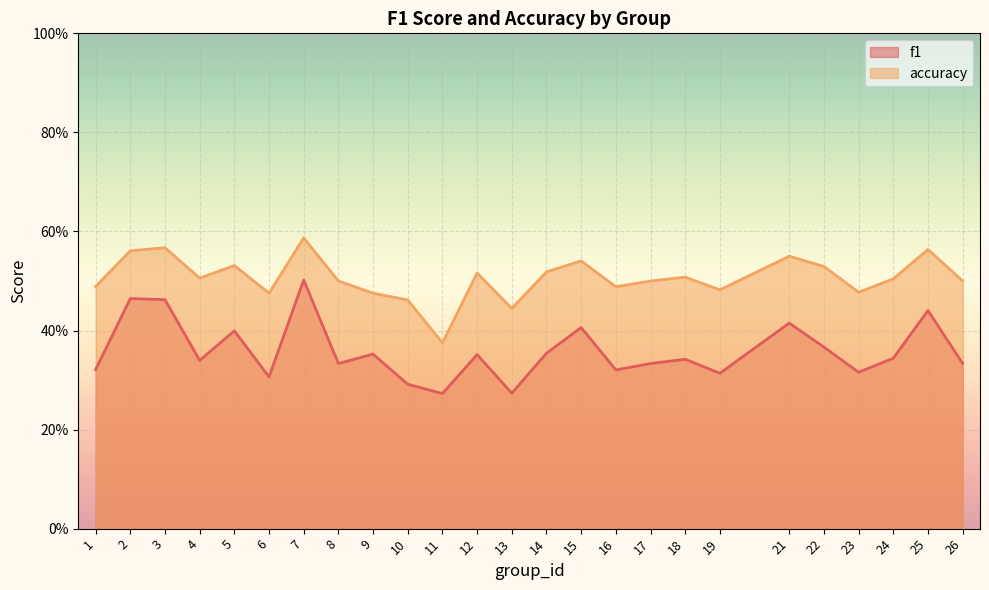

In accuracy, how many points are lower than both neighbors (excluding endpoints)?

7